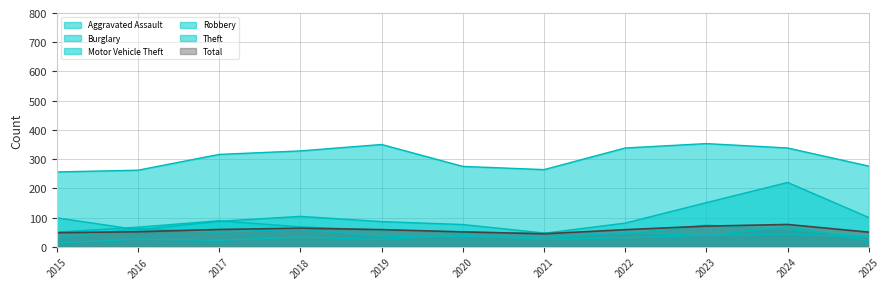

True or false: Robbery (line) has a value of 8.7 at 2025.

False